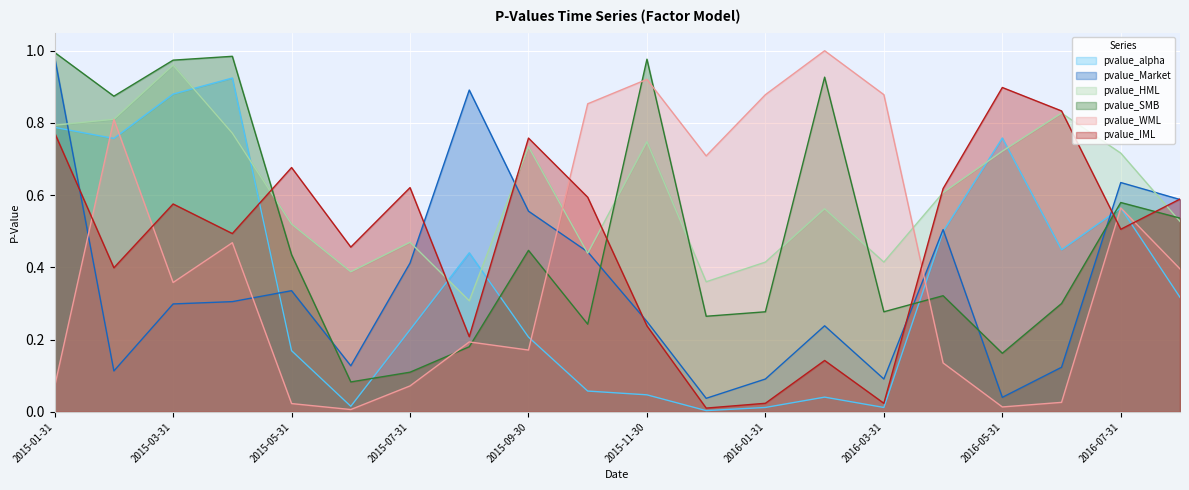

What is the sum of all pvalue_IML values?

9.4